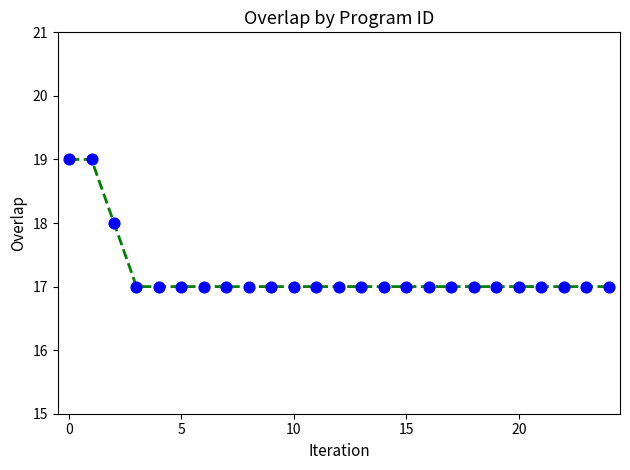

What is the maximum value shown in the chart?

19